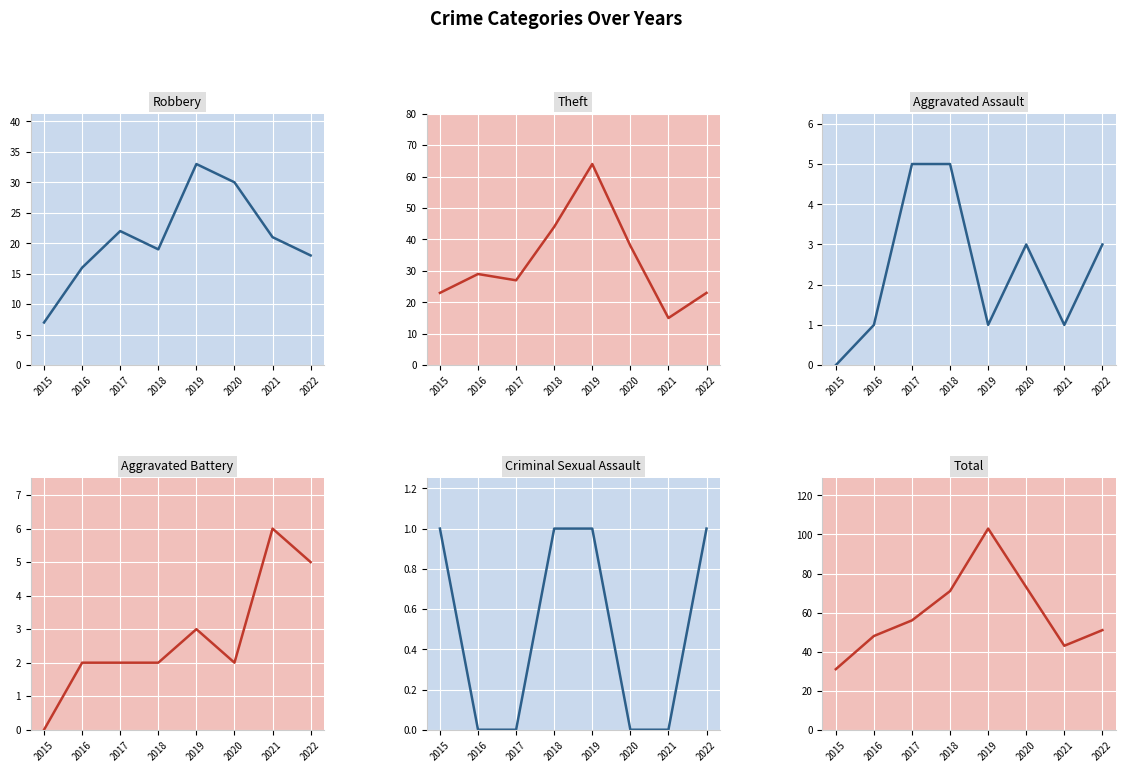

At which label is Total line closest to 67?

2018